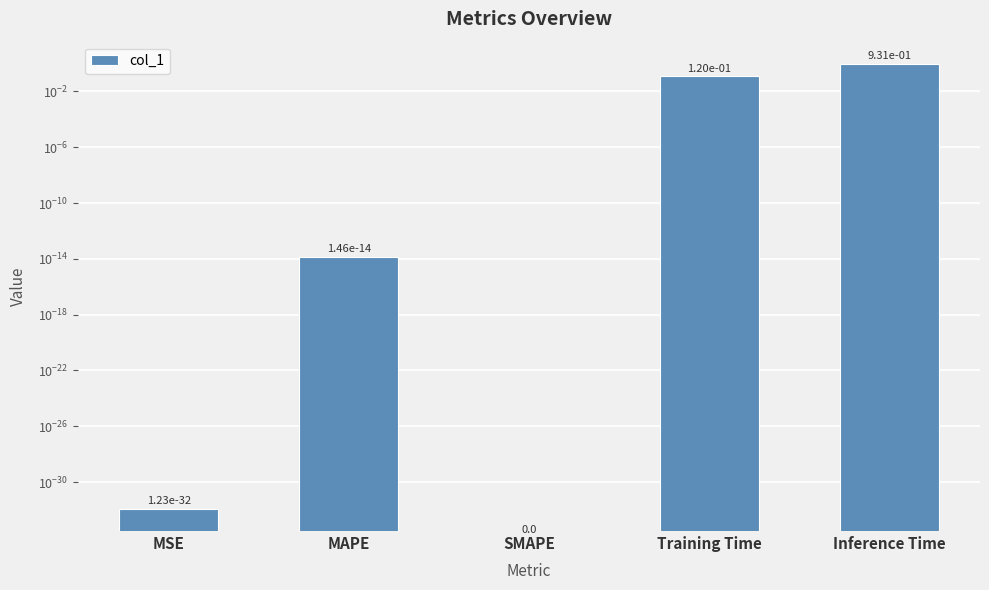

Is it true that the value at SMAPE is 0.0?

True